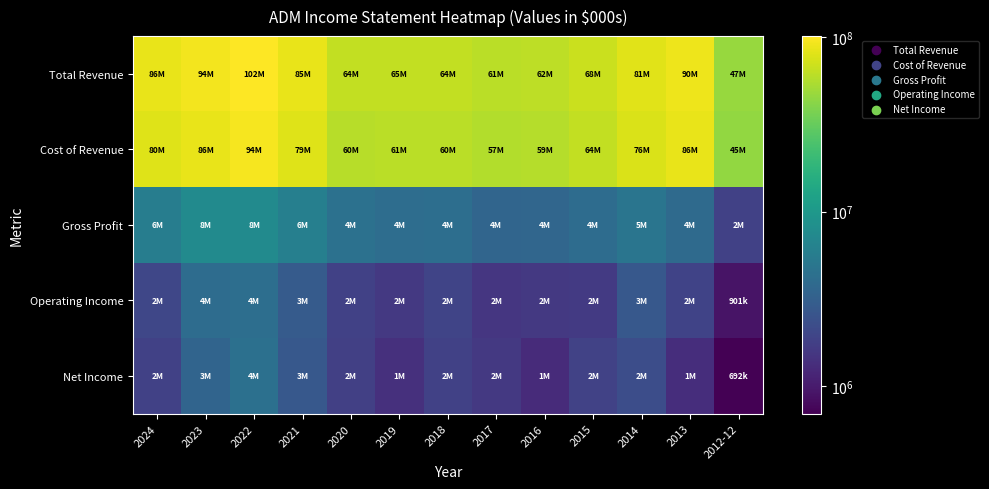

Which series has the largest range (max minus min)?

Total Revenue